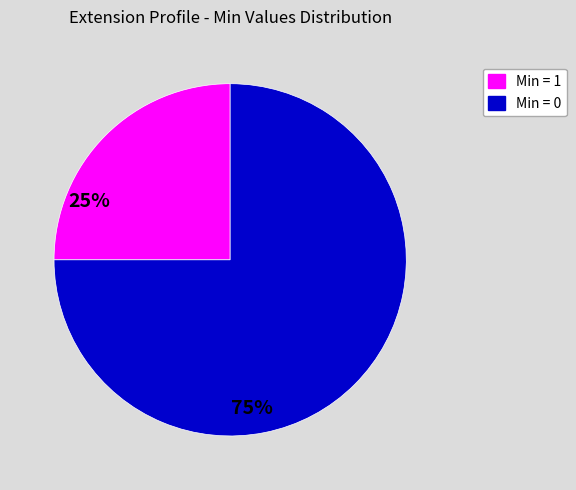

Count the number of slices in the pie.

2